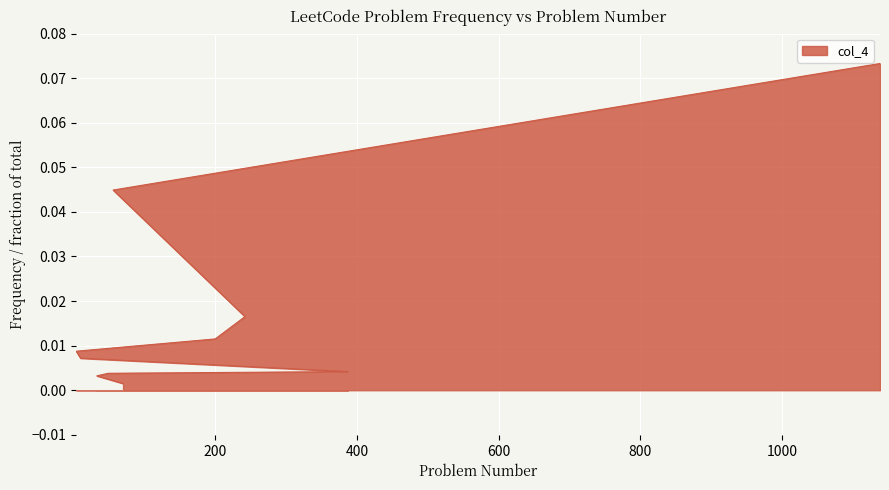

List the labels in order of value, smallest first.

70, 33, 49, 387, 10, 4, 200, 242, 56, 1138